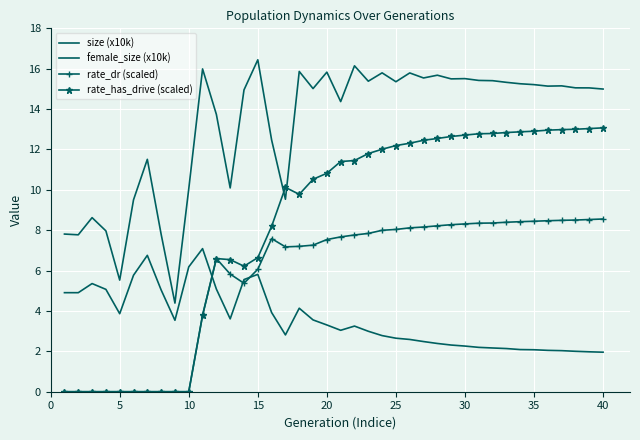

Which series has the largest total across all categories?

size (x10k)